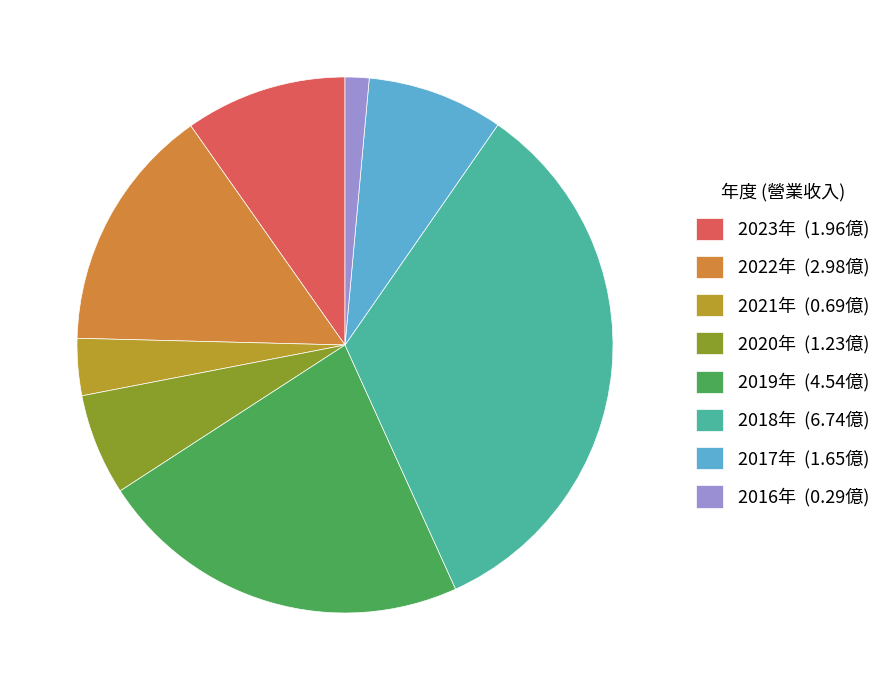

What is the ratio of the value at 2022年 (2.98億) to the value at 2018年 (6.74億)?

0.4